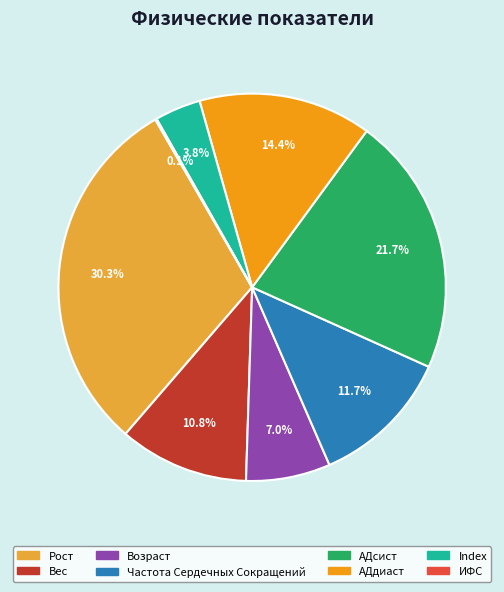

What percentage is the АДсист slice, to the nearest percent?

22%